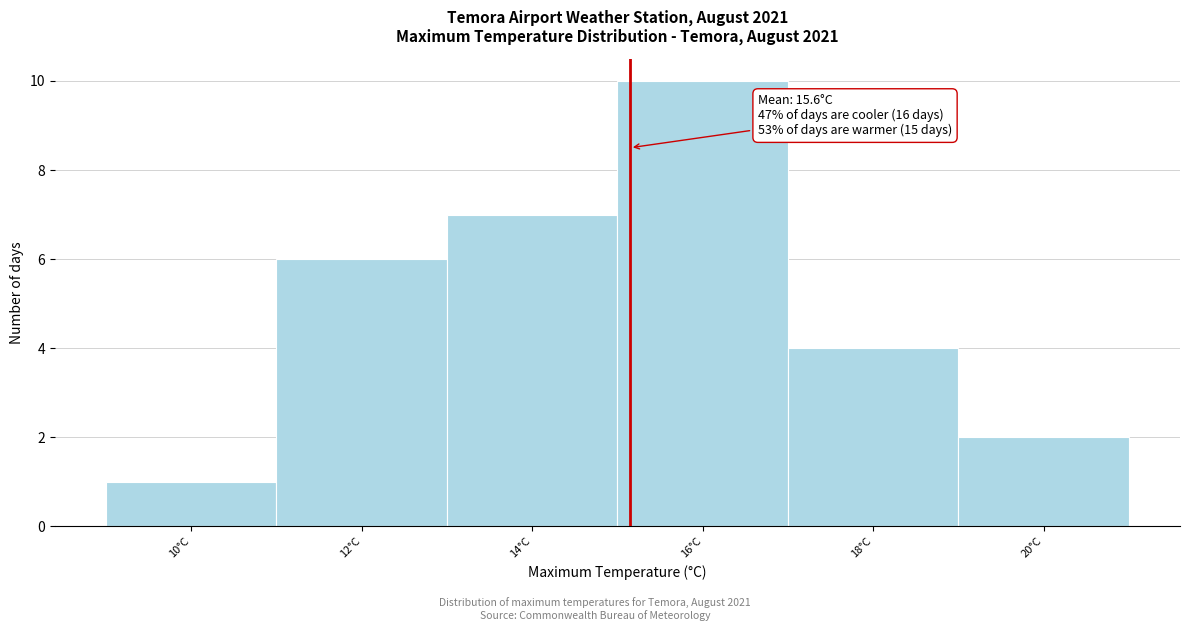

Reading right to left, what are all the values shown in this chart?

20°C=2	18°C=4	16°C=10	14°C=7	12°C=6	10°C=1